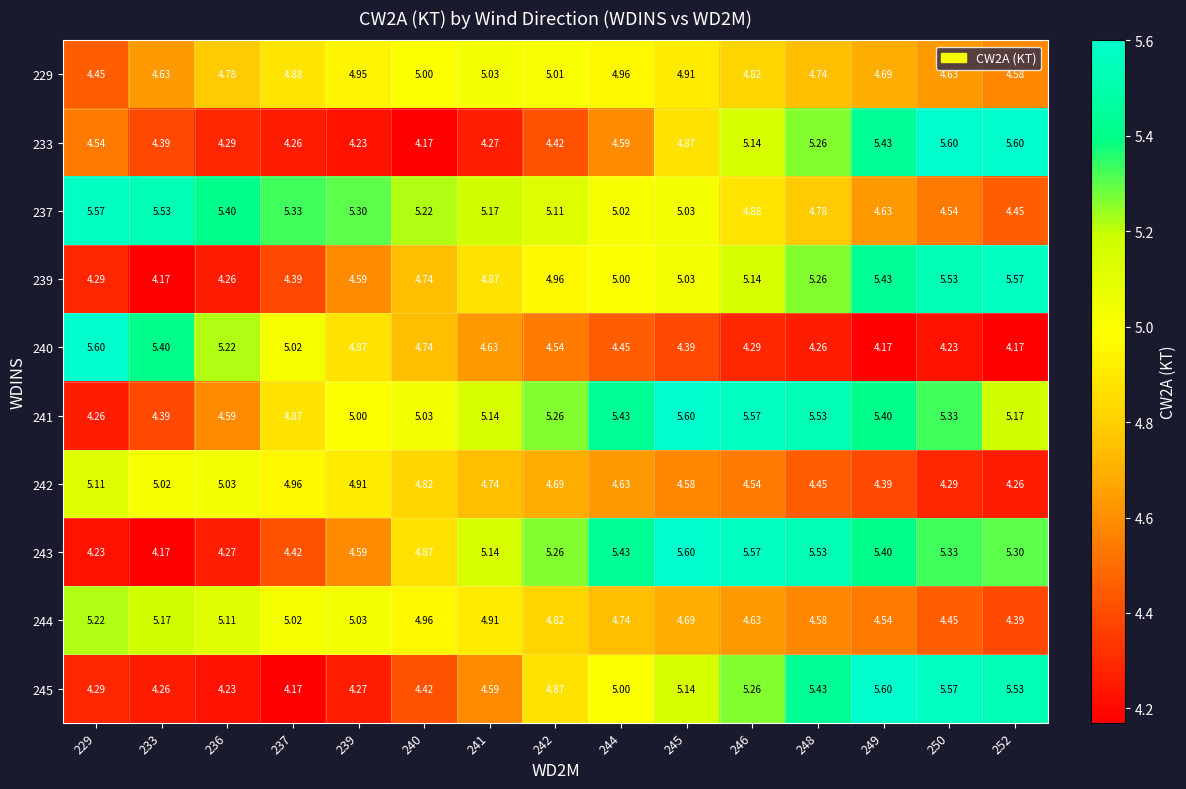

Which series has the largest total across all categories?

241